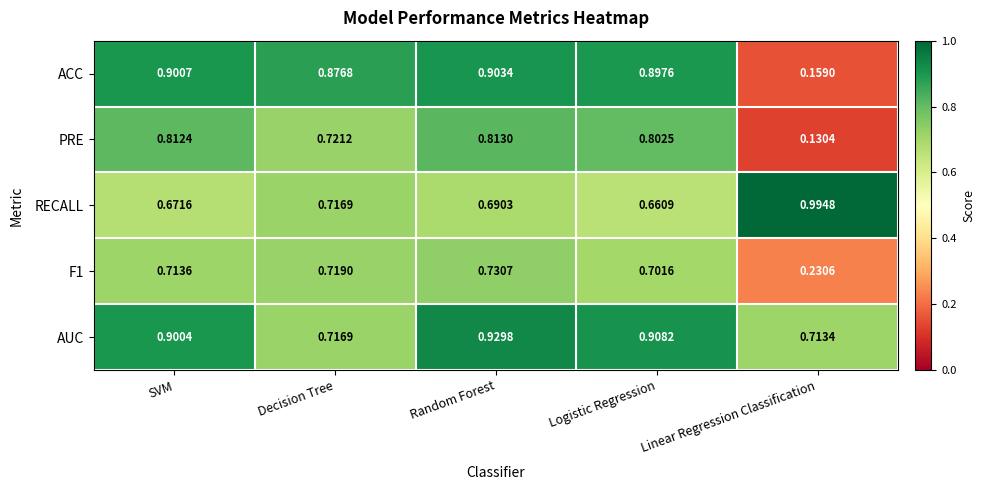

Which series changed the most between Random Forest and Logistic Regression?

RECALL